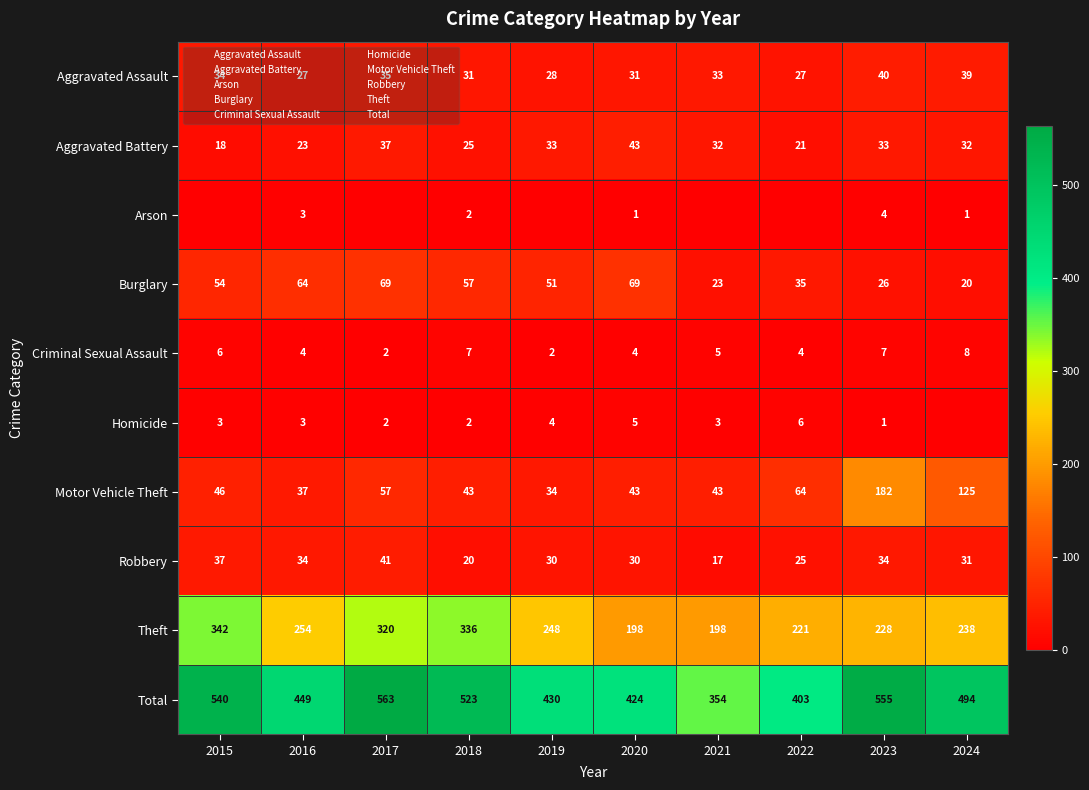

What is the average value of the Criminal Sexual Assault series?

5